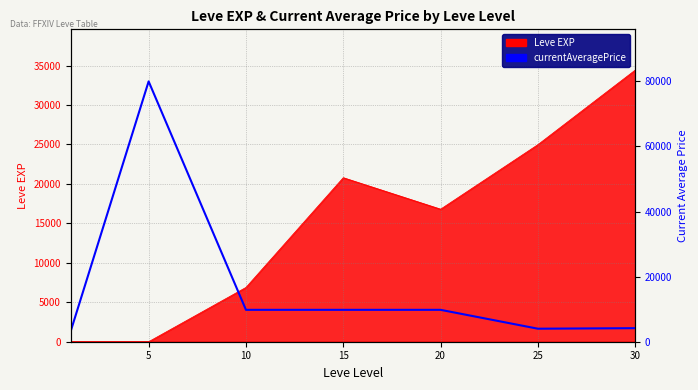

How many points are lower than both their immediate neighbors (excluding endpoints)?

1